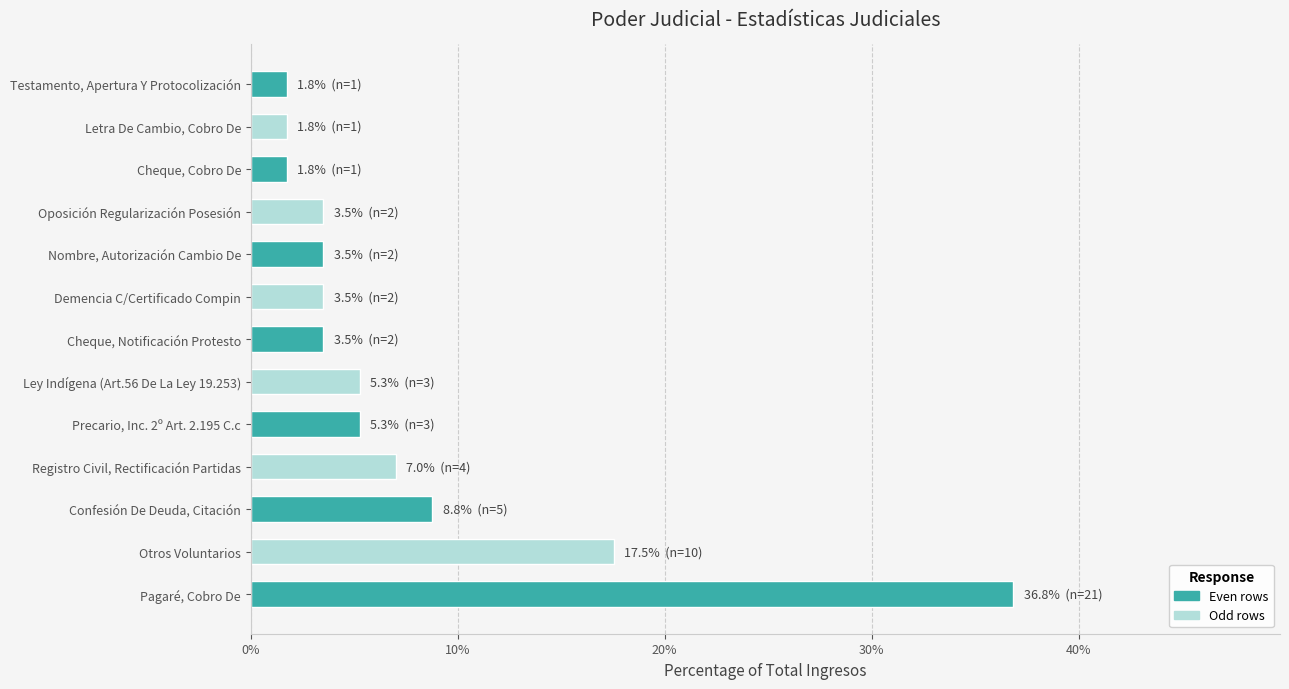

How many series are shown in this chart?

1